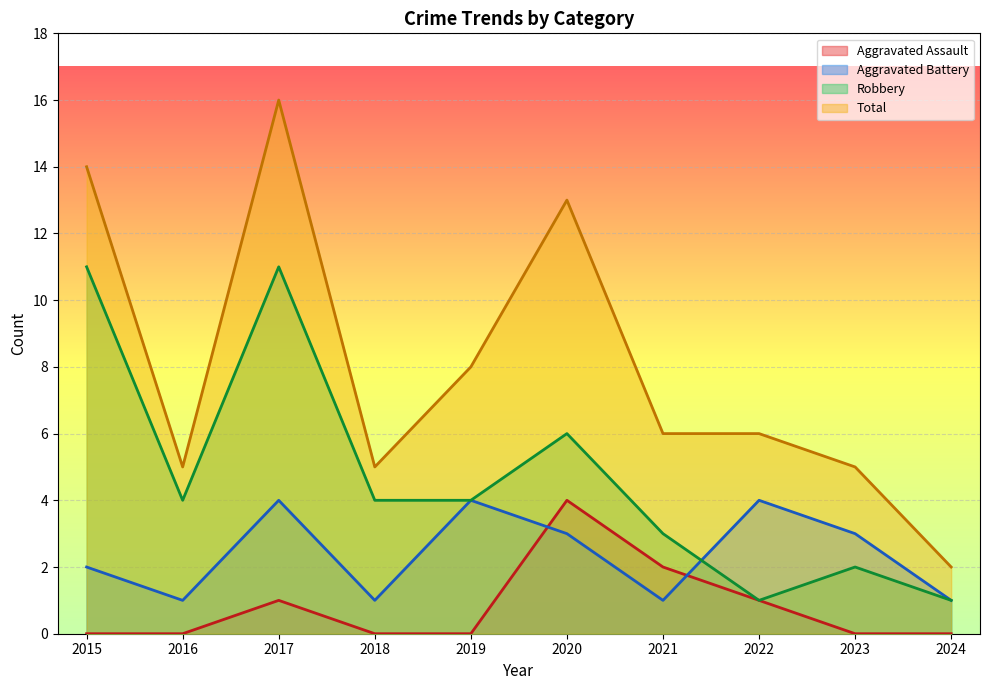

What is the average value of the Total series?

8